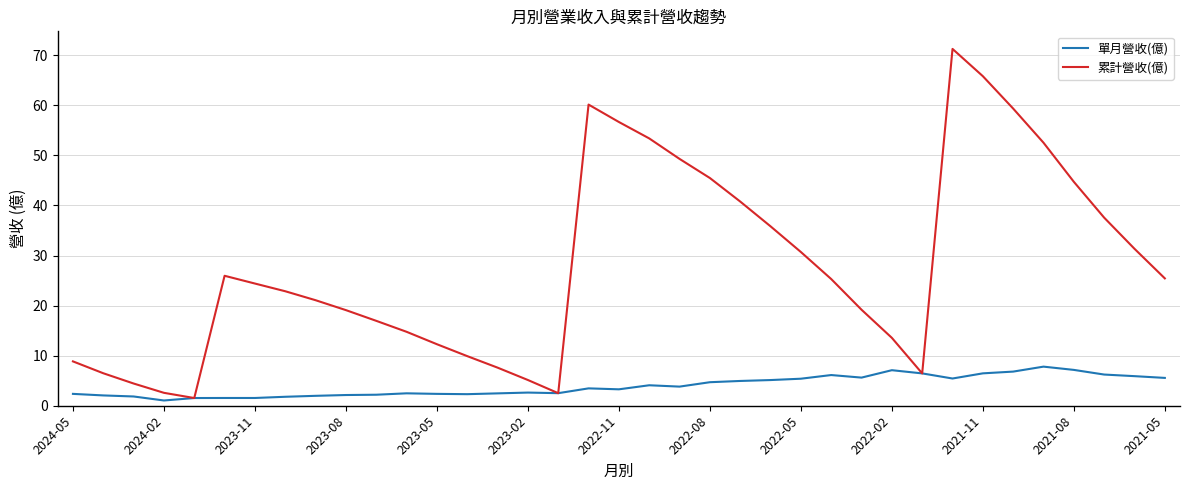

Rank the series by their average value, from lowest to highest.

單月營收(億), 累計營收(億)